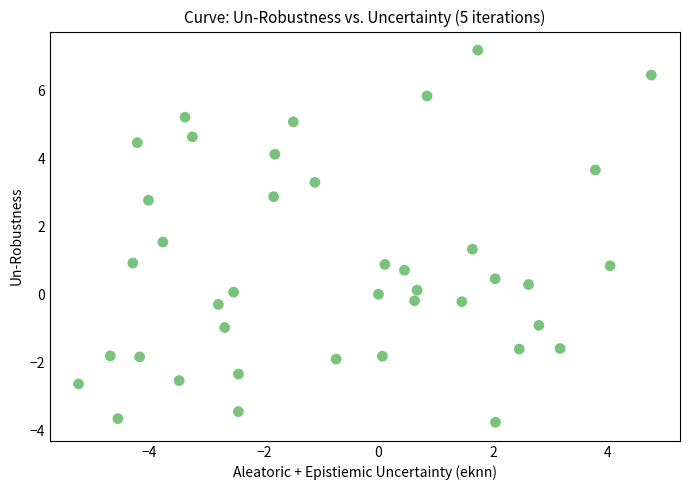

What is the range of X values (max minus min)?

10.0